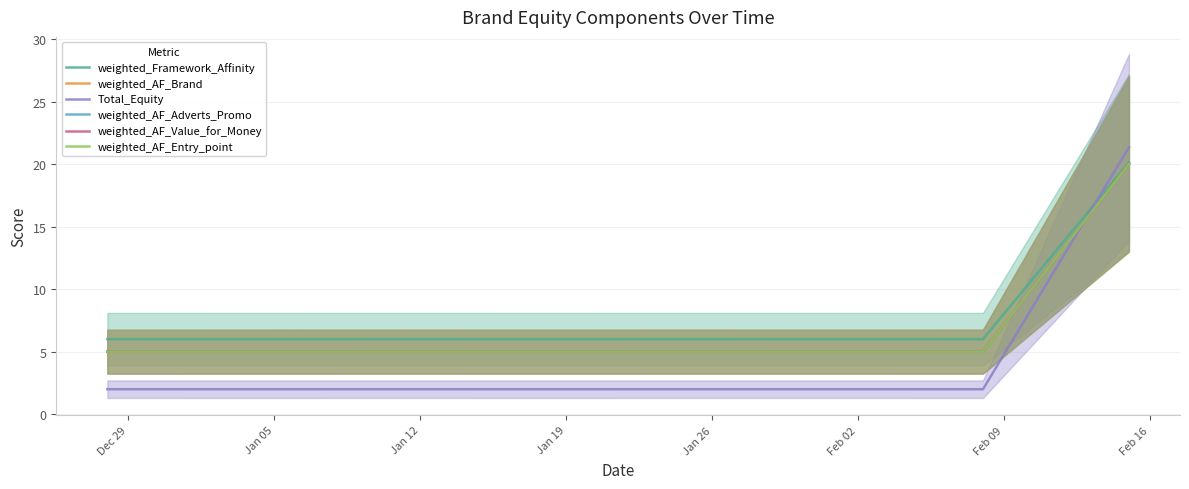

What is the minimum value for weighted_Framework_Affinity?

6.0